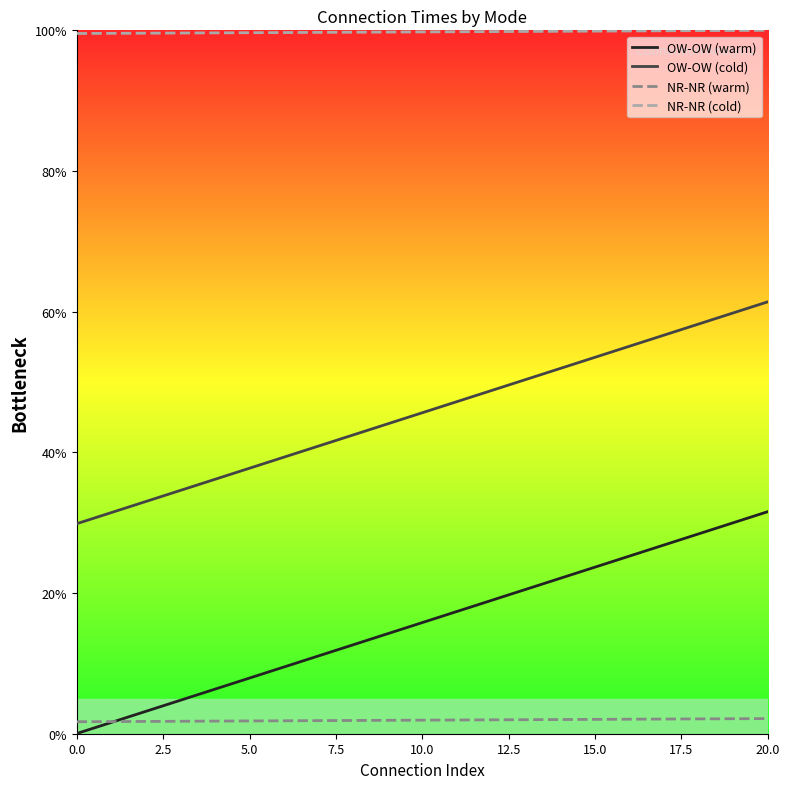

Which series has the widest spread of values?

OW-OW (warm)